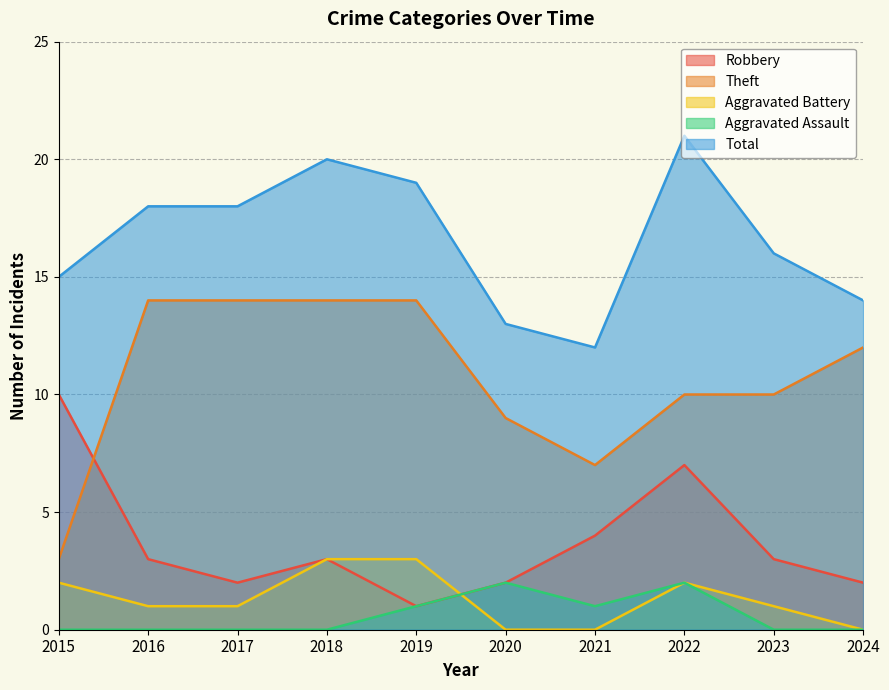

How many series are shown in this chart?

5